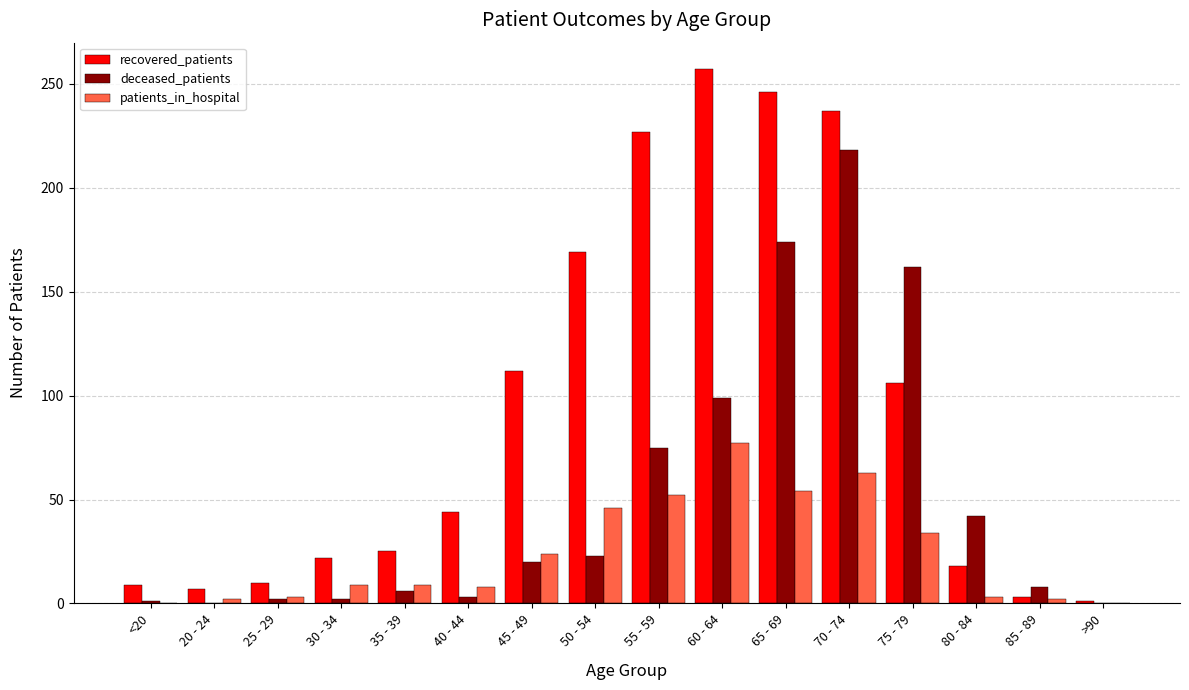

Count the number of categories in the chart.

16